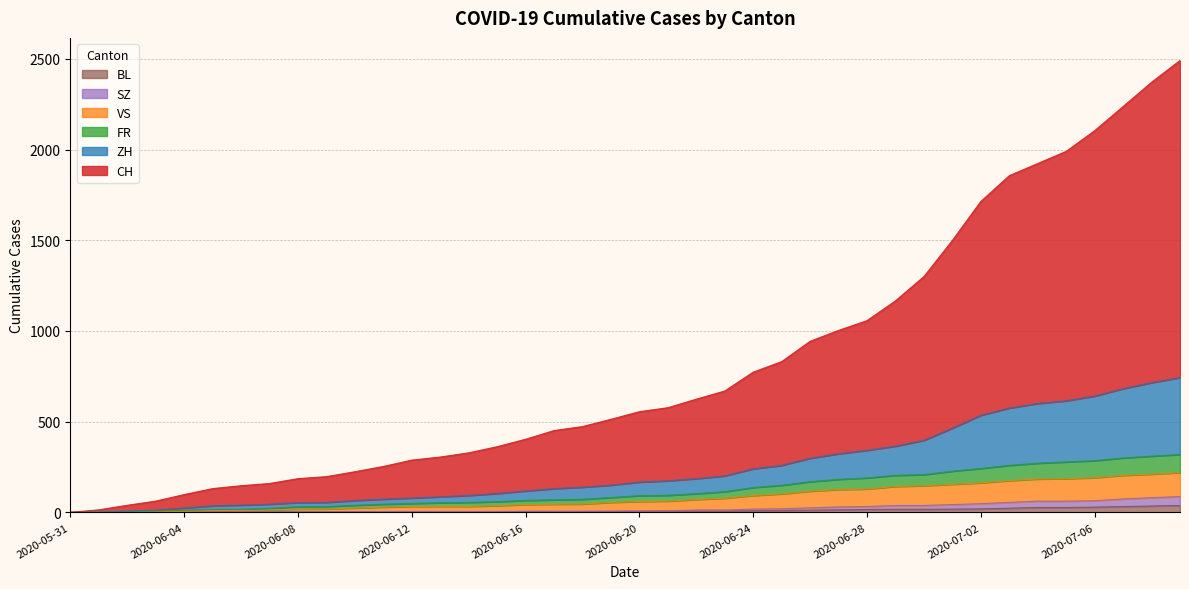

Which series changed the most between 2020-06-06 and 2020-07-07?

CH